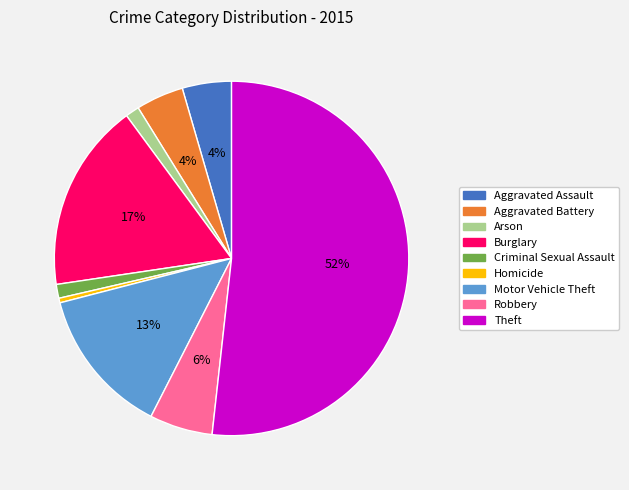

Is it true that Motor Vehicle Theft is 13% of the pie?

True